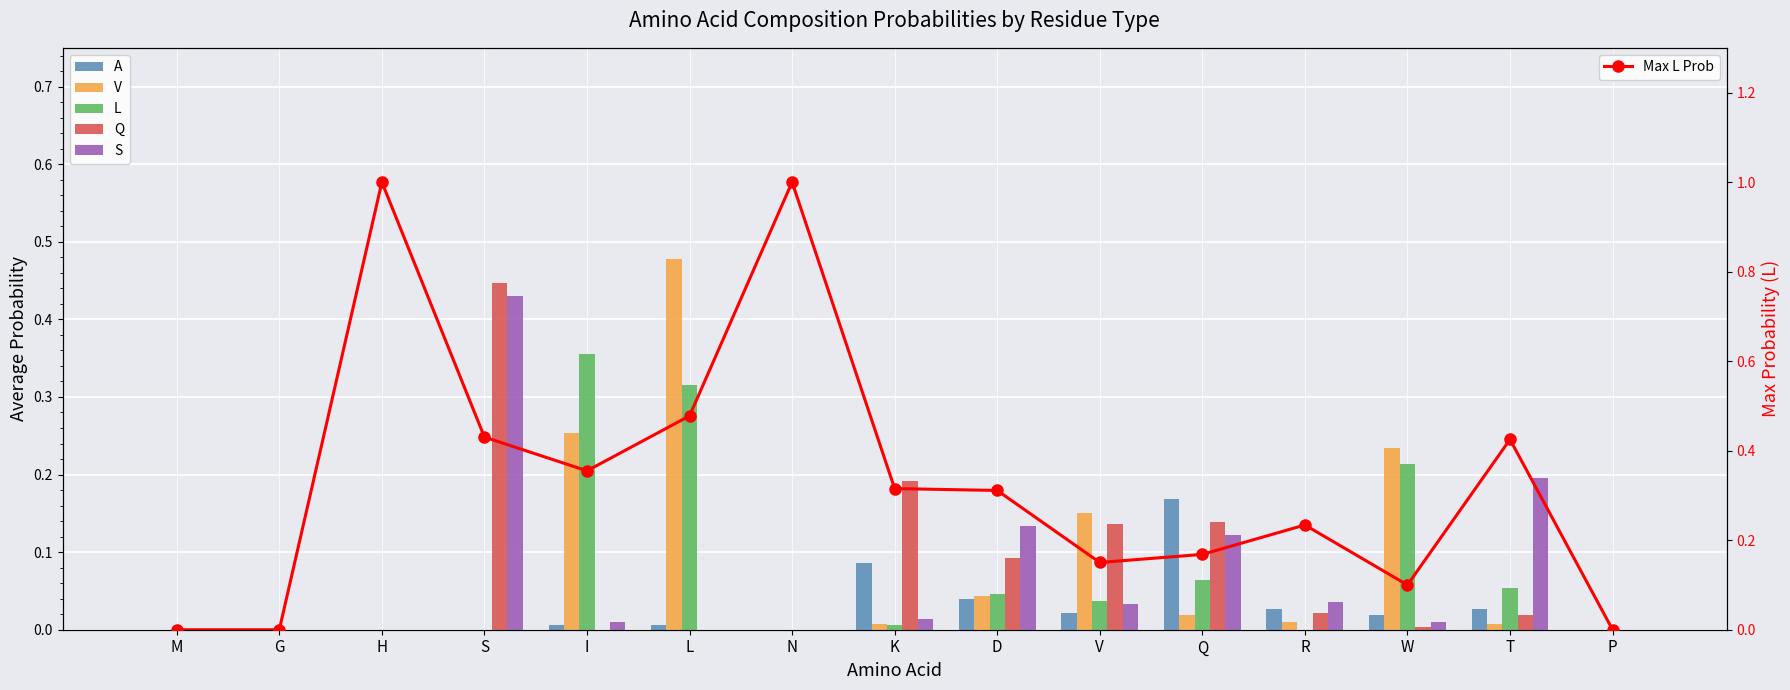

How many values in the A series exceed 0?

9